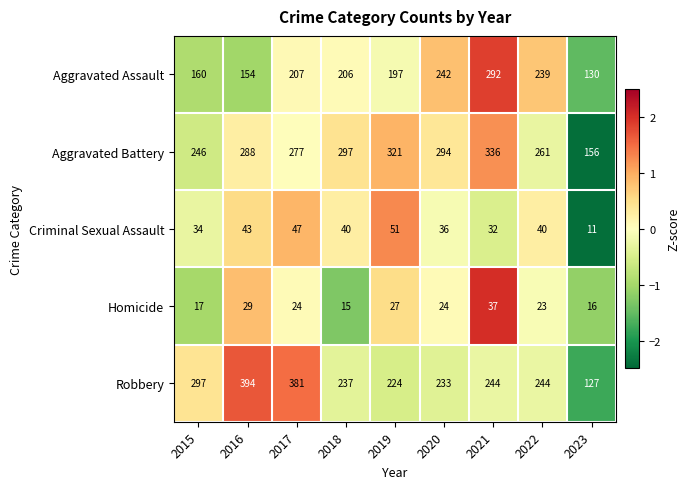

What is the lowest value of the Aggravated Assault series?

130